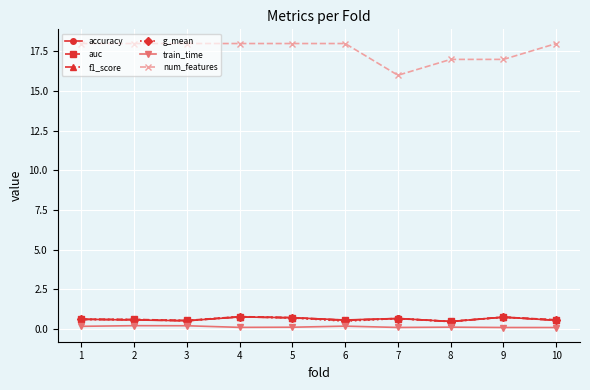

True or false: f1_score has a value of 0.7 at 7.

True